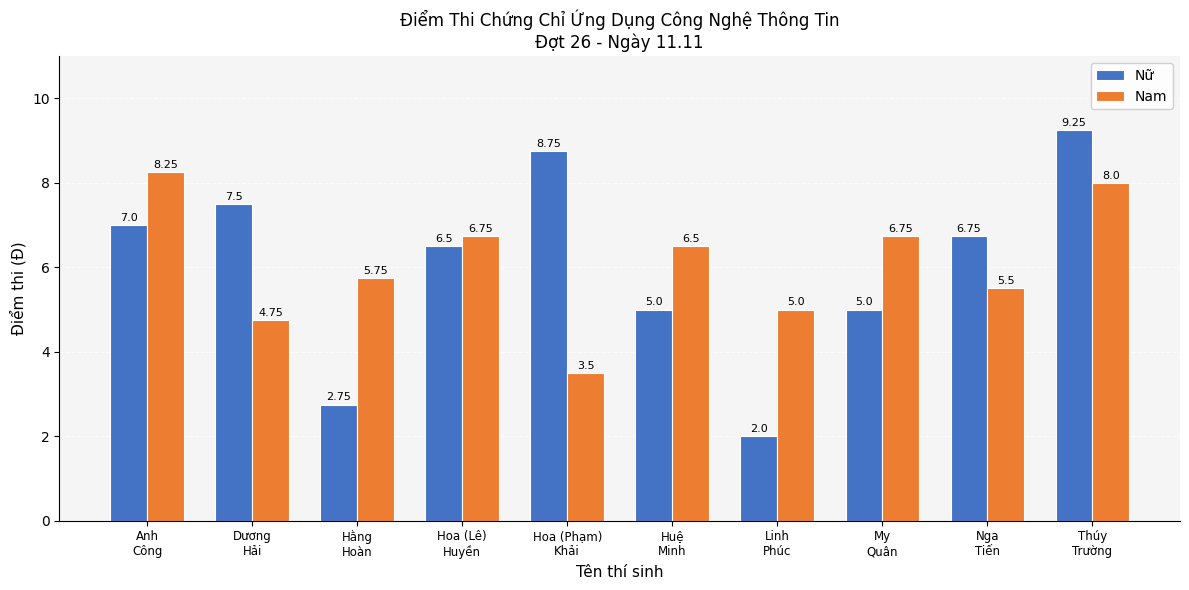

How many groups of bars are there?

10